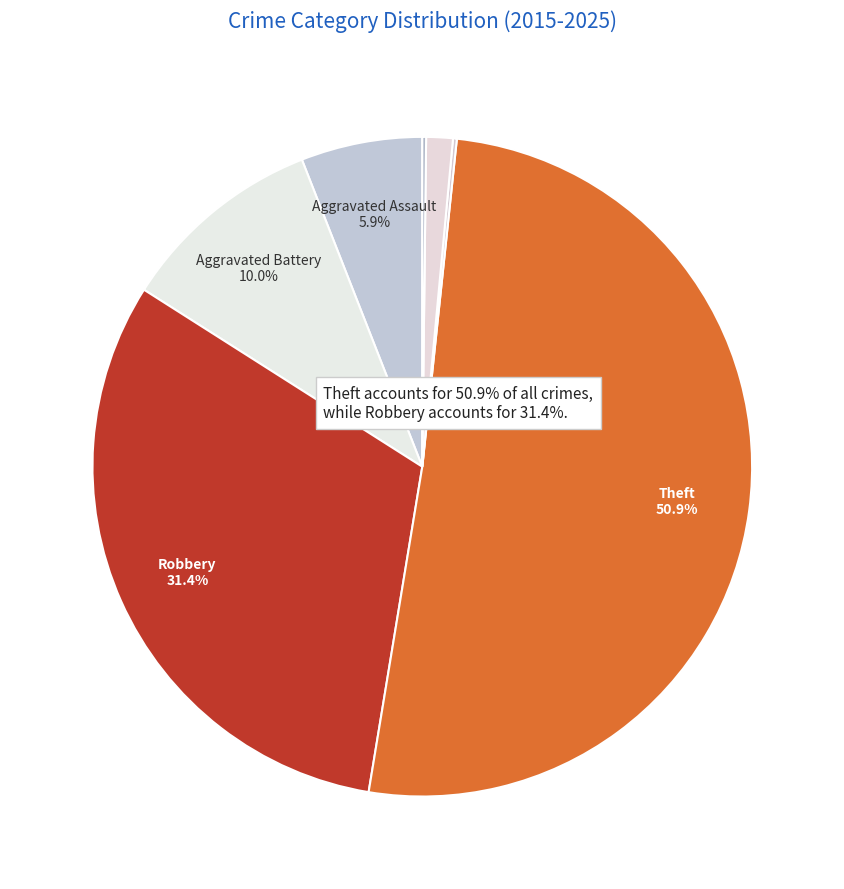

How many slices are in this pie chart?

7